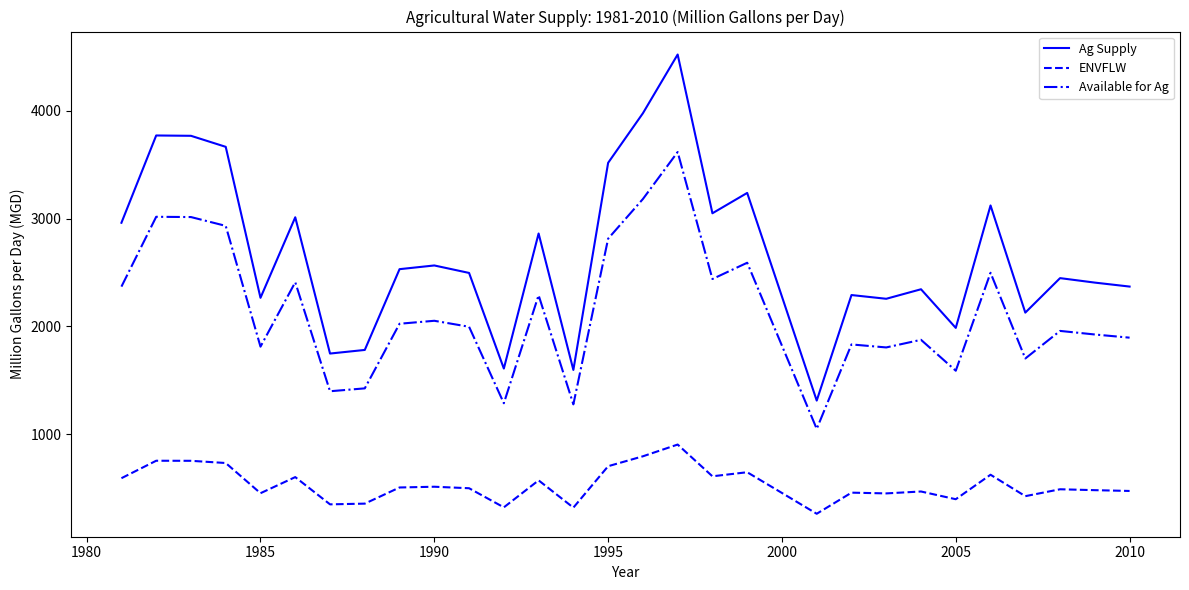

Which series has the largest total across all categories?

Ag Supply